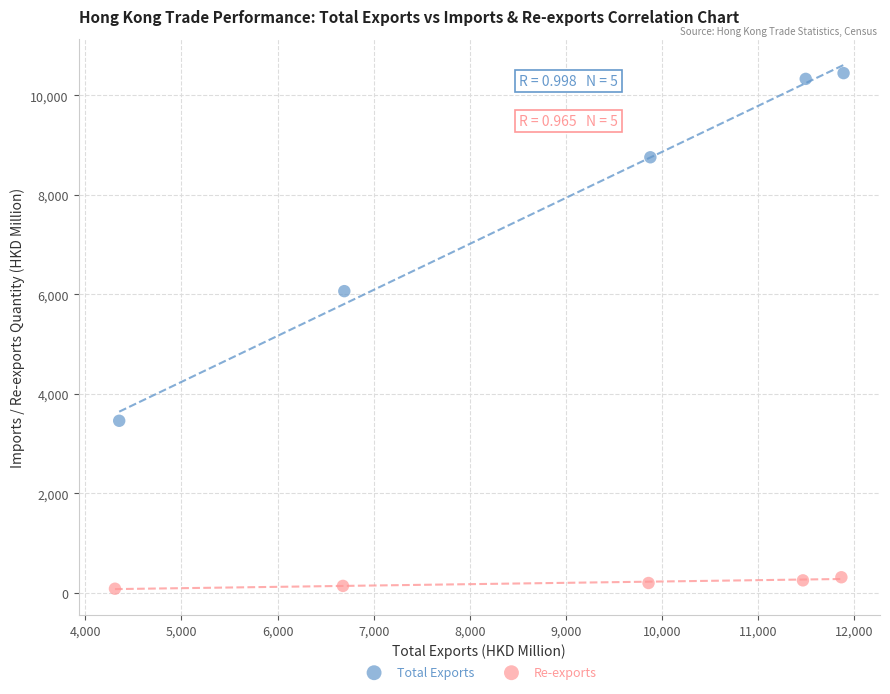

Which series reaches the minimum Y coordinate?

Re-exports